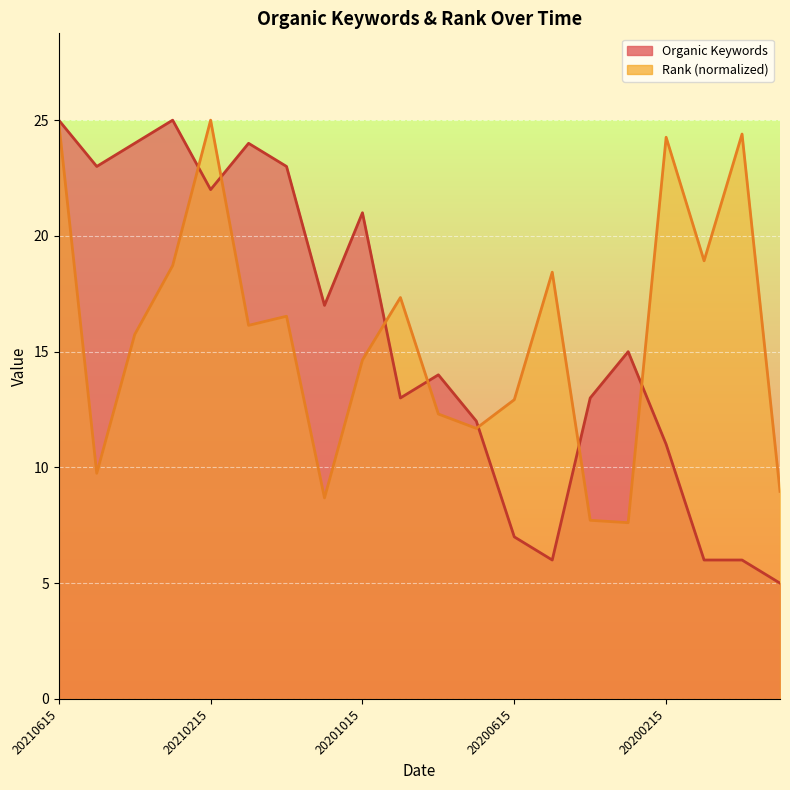

Rank the series by their maximum value, from lowest to highest.

Organic Keywords line, Rank (normalized) line